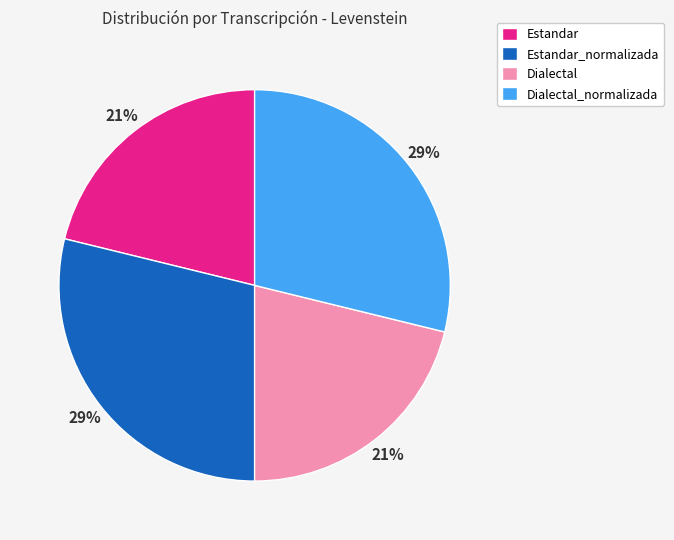

How many slices are in this pie chart?

4